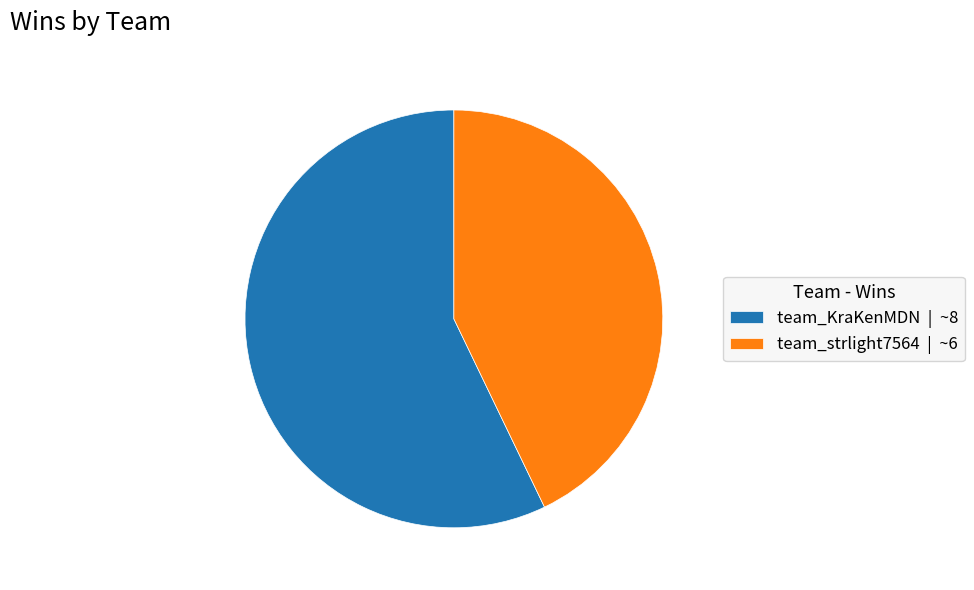

Which has a higher value, team_strlight7564 | ~6 or team_KraKenMDN | ~8?

team_KraKenMDN | ~8